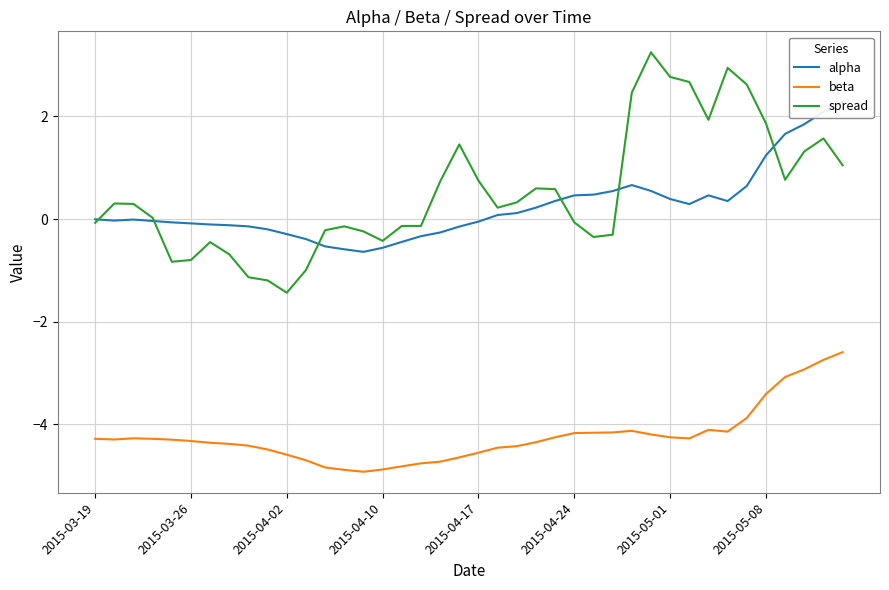

What value does the spread series have at 2015-04-17?

0.7